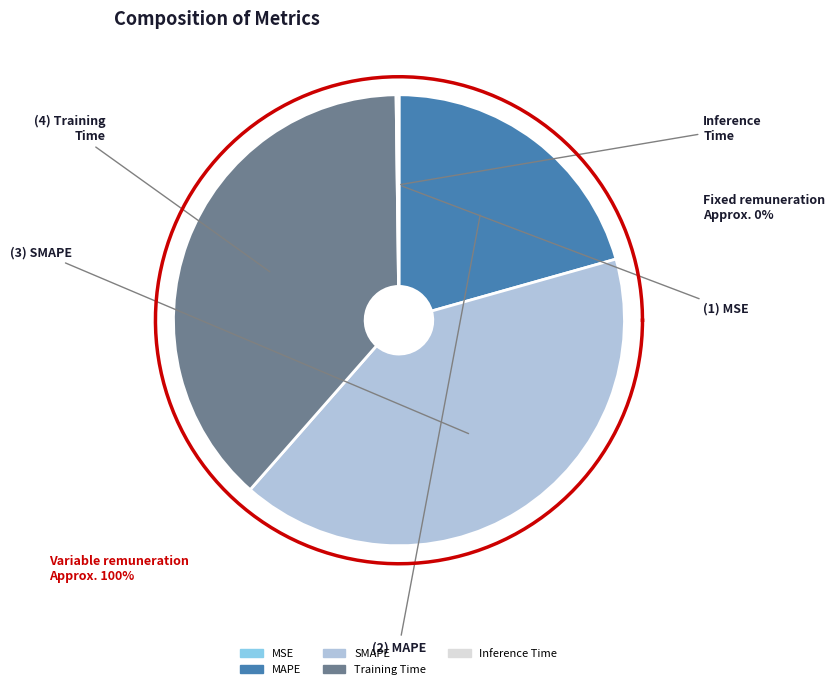

To the nearest percent, what is the difference between the largest and smallest slice percentages?

41%